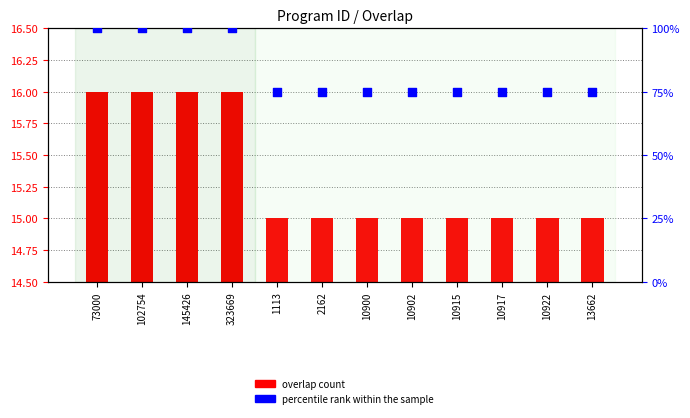

Is the value of overlap count at 73000 greater than the value of percentile rank within the sample at 10922?

No